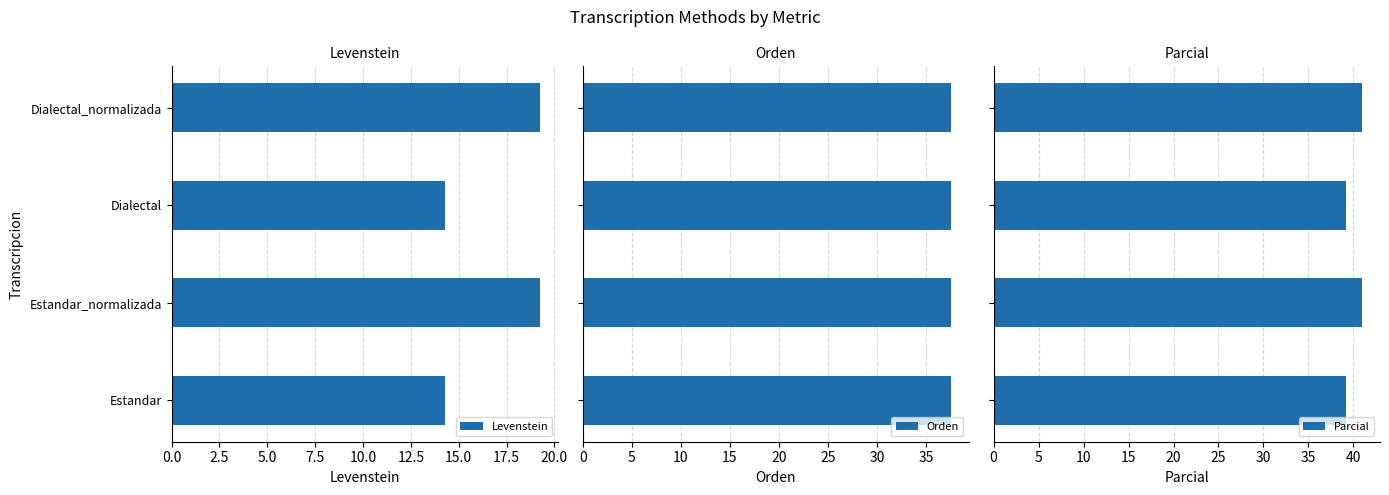

What is the difference between the maximum and second lowest values in the Levenstein series?

4.9